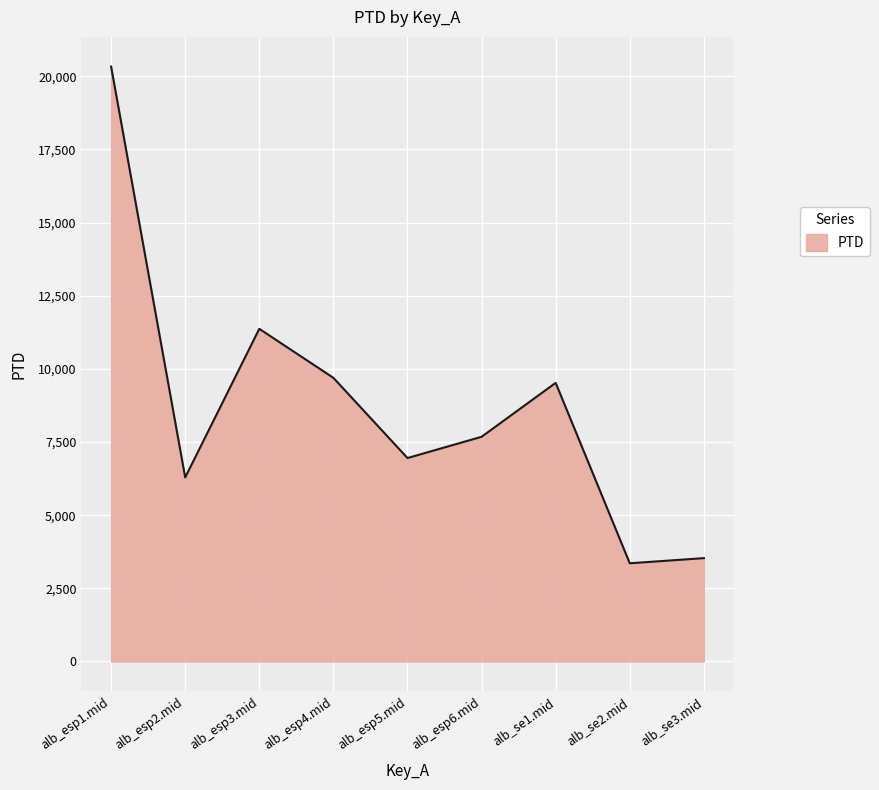

What is the greatest value displayed?

20326.7